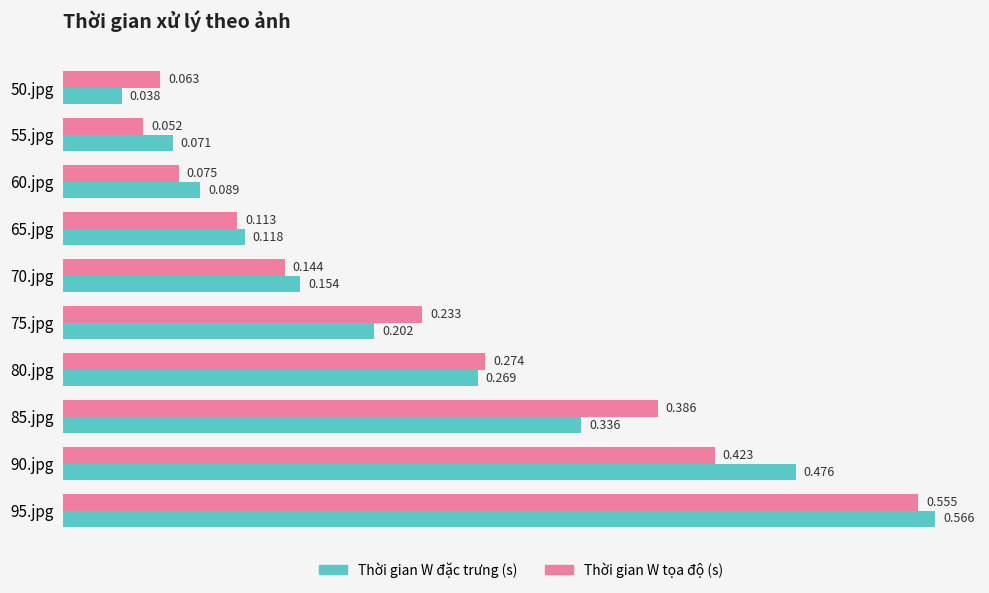

List the series in order of their peak value, highest first.

Thời gian W đặc trưng (s), Thời gian W tọa độ (s)